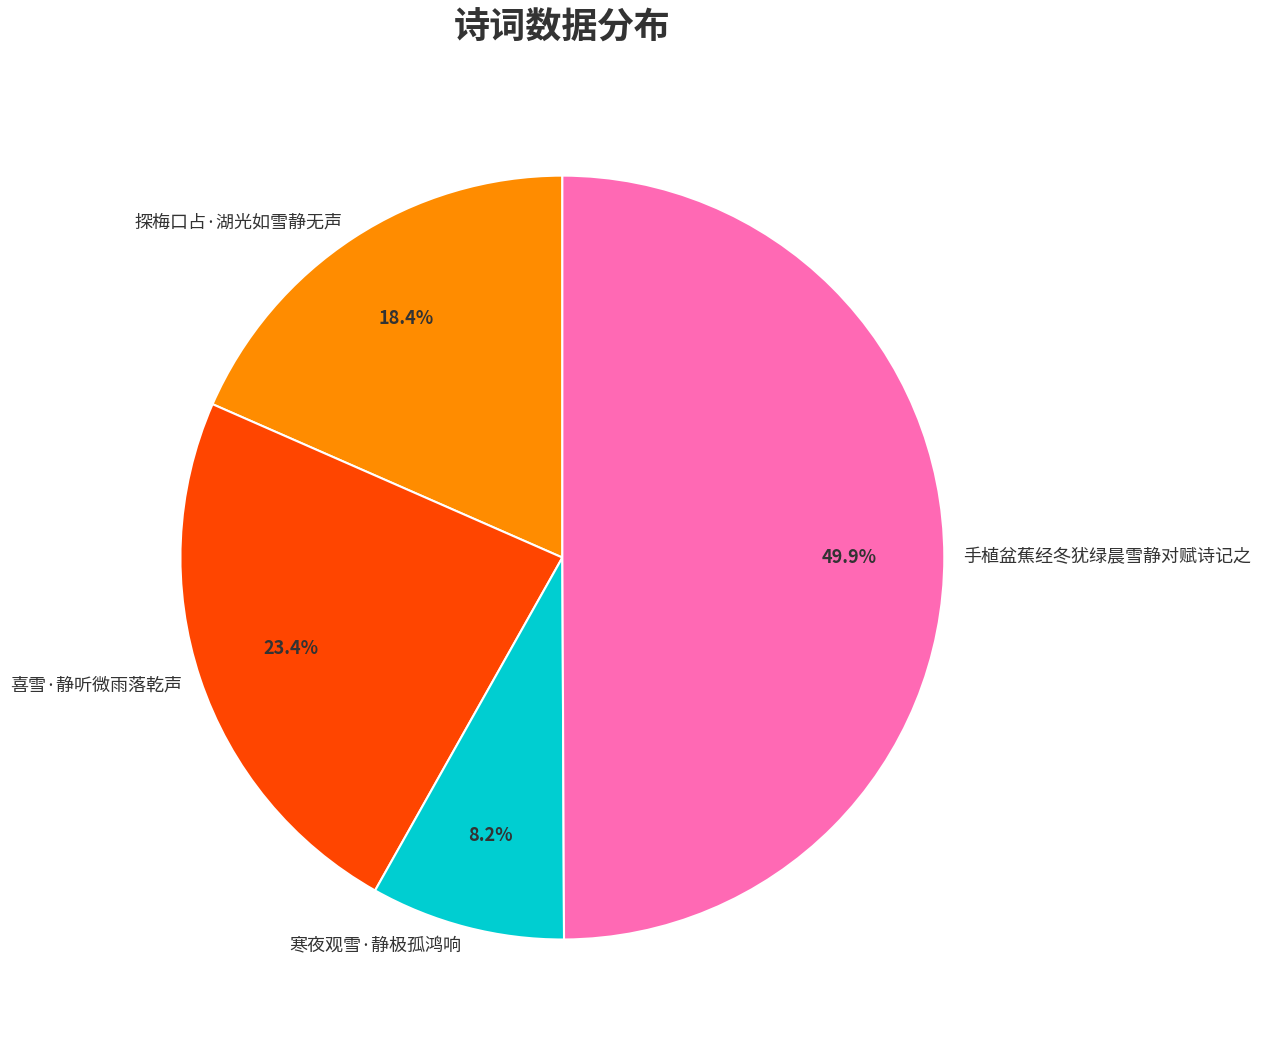

To the nearest percent, what is the combined percentage of 探梅口占·湖光如雪静无声 and 手植盆蕉经冬犹绿晨雪静对赋诗记之?

68%